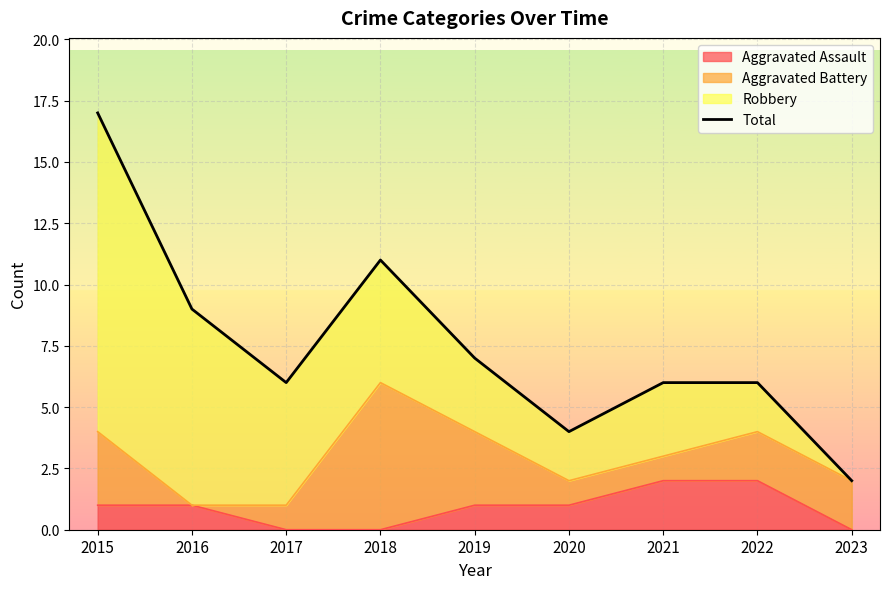

Reading left to right, transcribe all the data shown in this chart.

2015=17	2016=9	2017=6	2018=11	2019=7	2020=4	2021=6	2022=6	2023=2